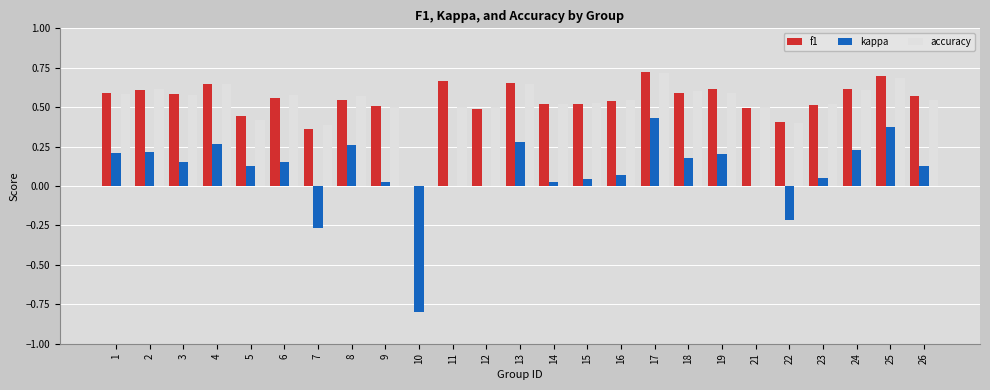

What is the sum of all accuracy values?

13.3